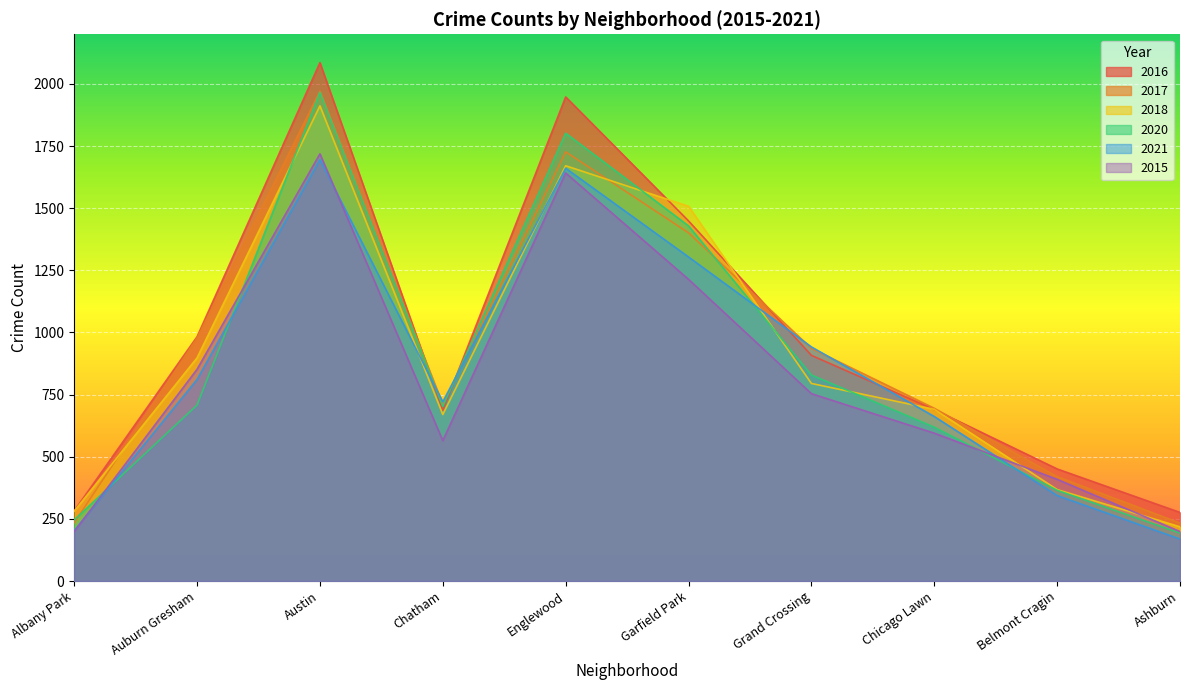

At which category is the sum across all series the highest?

Austin